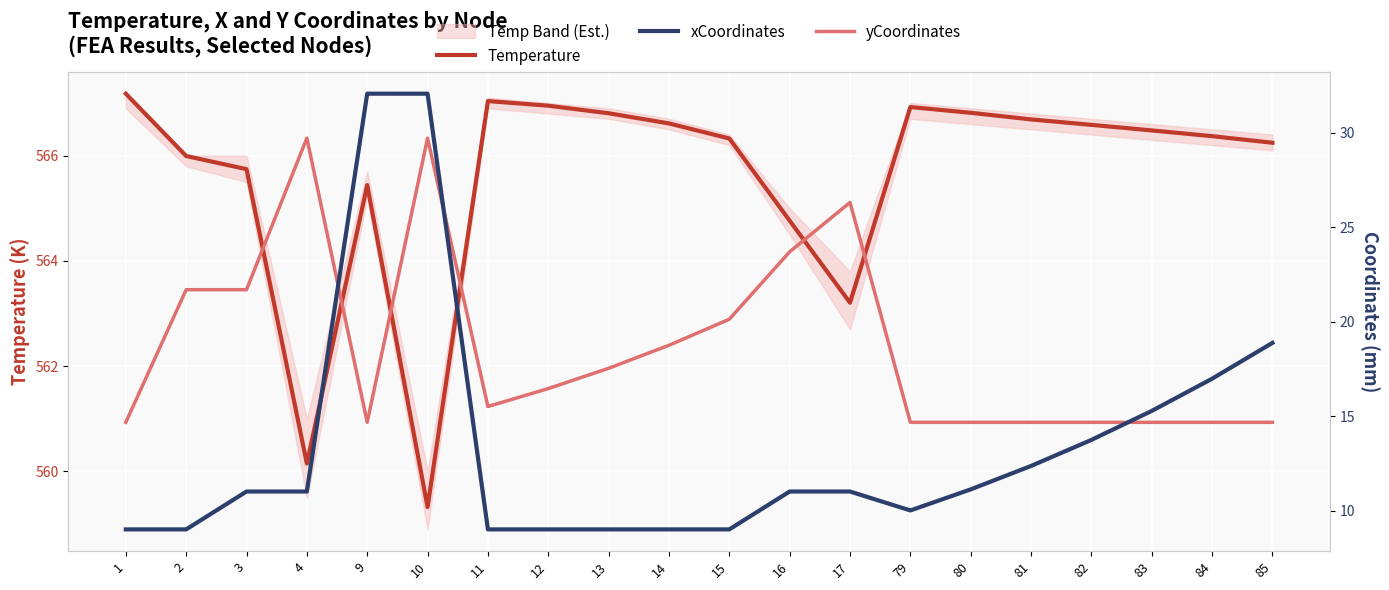

At which category is the sum across all series the highest?

10